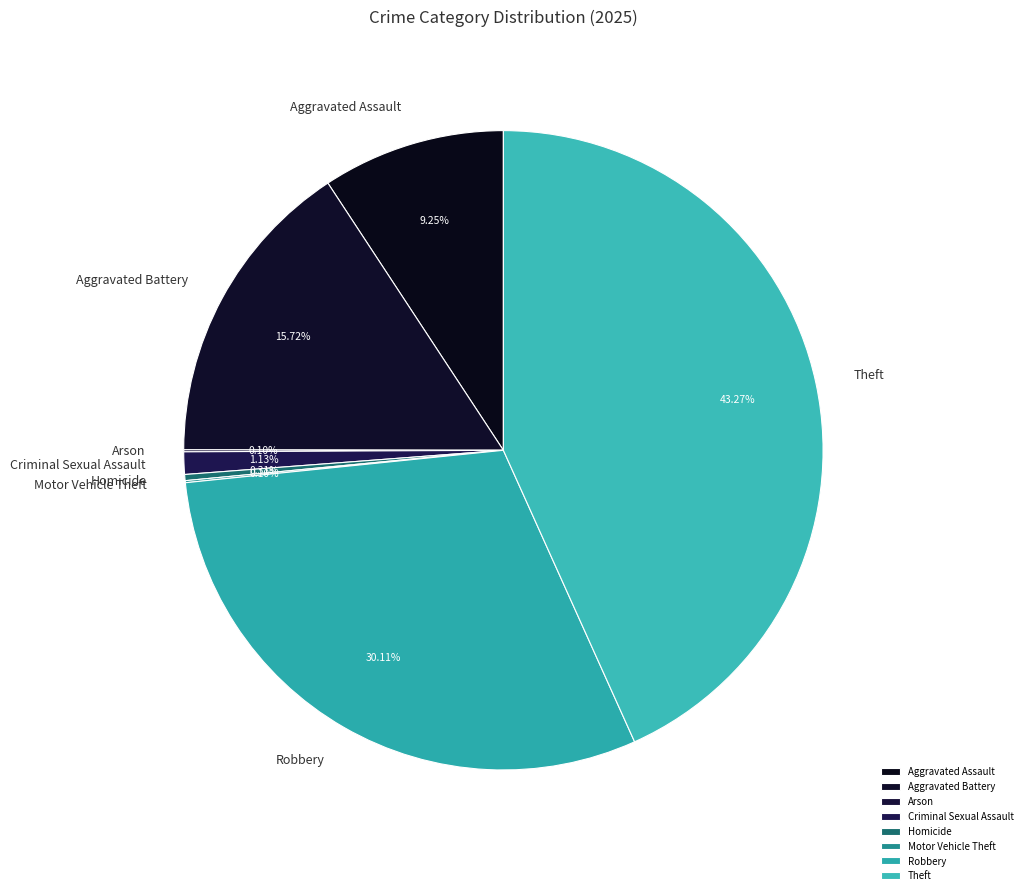

Is Aggravated Battery the majority of the pie?

No